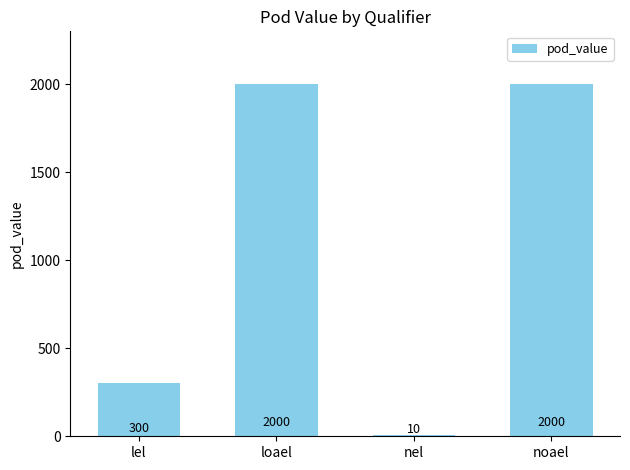

Count the number of data series in this chart.

1